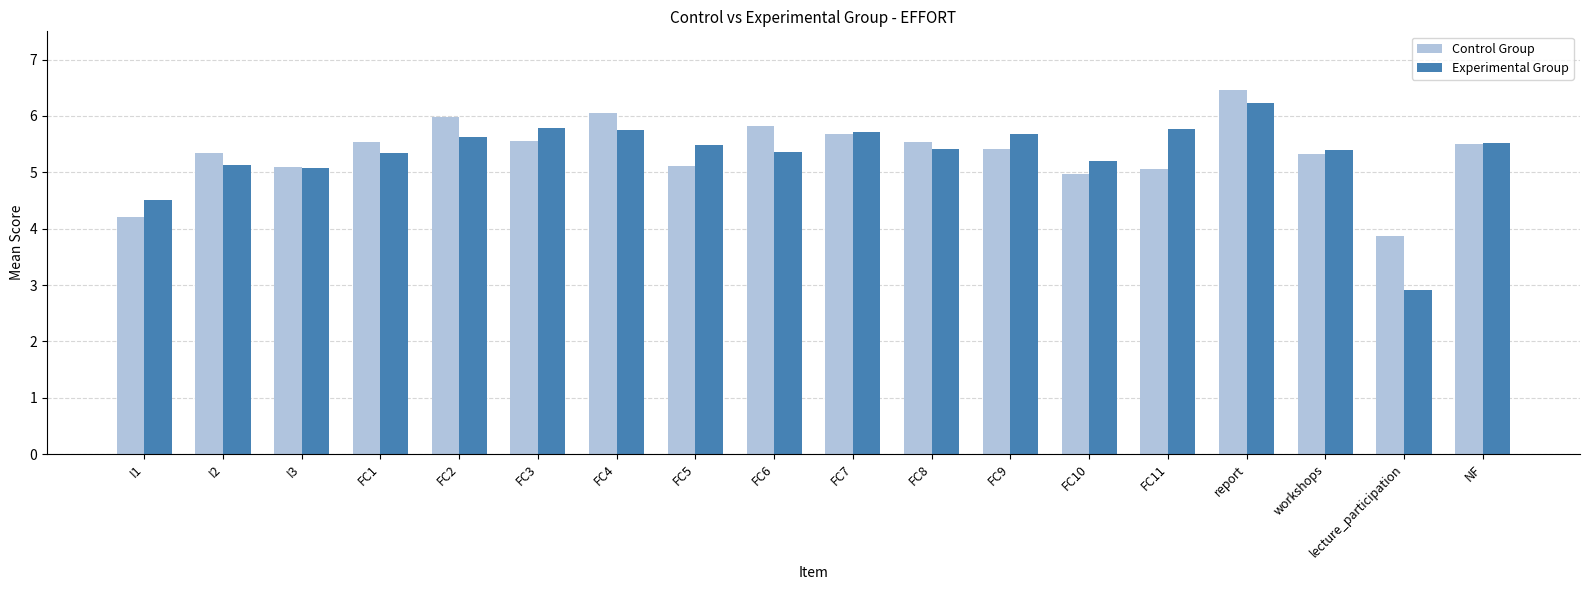

Is it true that Experimental Group equals 9.9 at FC4?

False